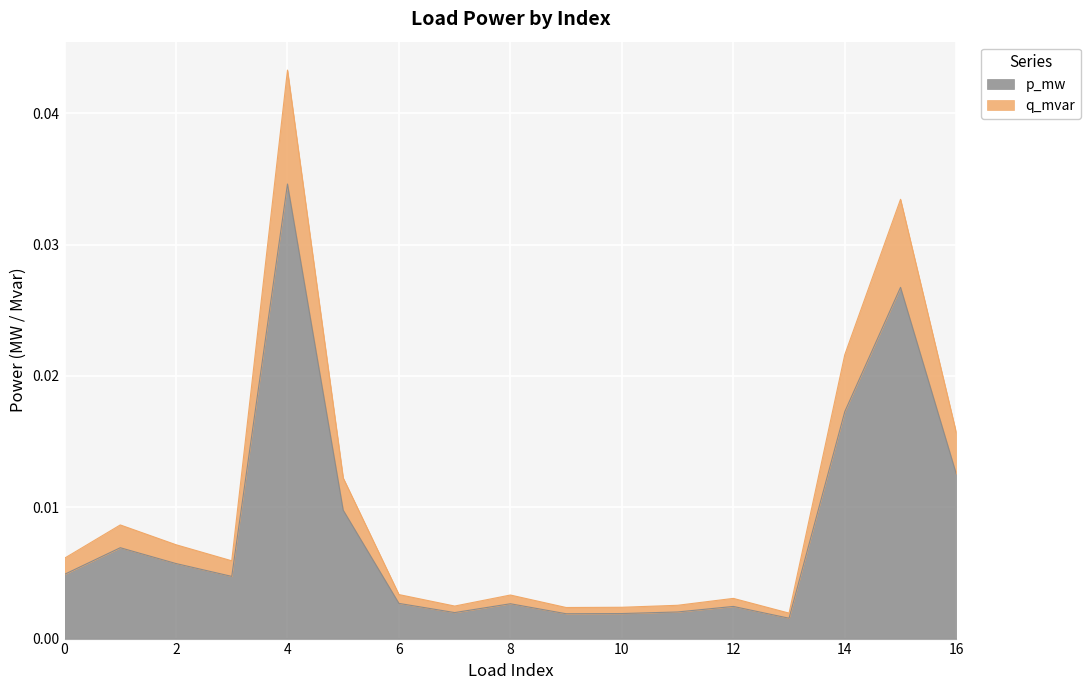

In q_mvar, how many points are higher than both neighbors (excluding endpoints)?

5